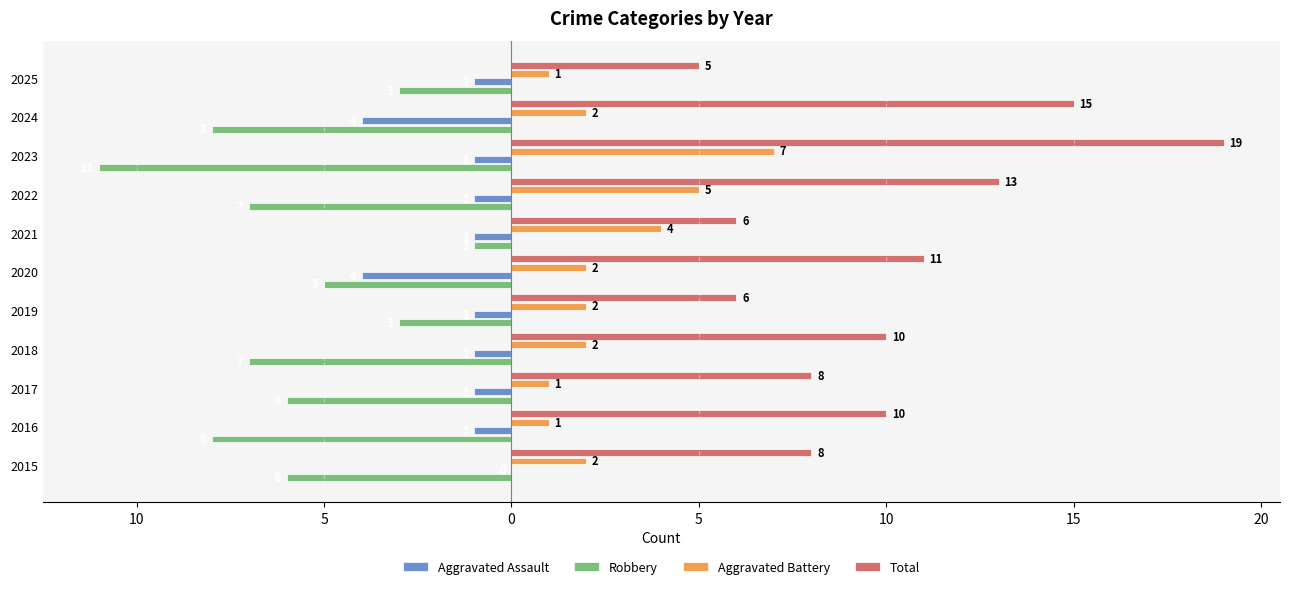

Rank the series by their maximum value, from lowest to highest.

Robbery, Aggravated Assault, Aggravated Battery, Total